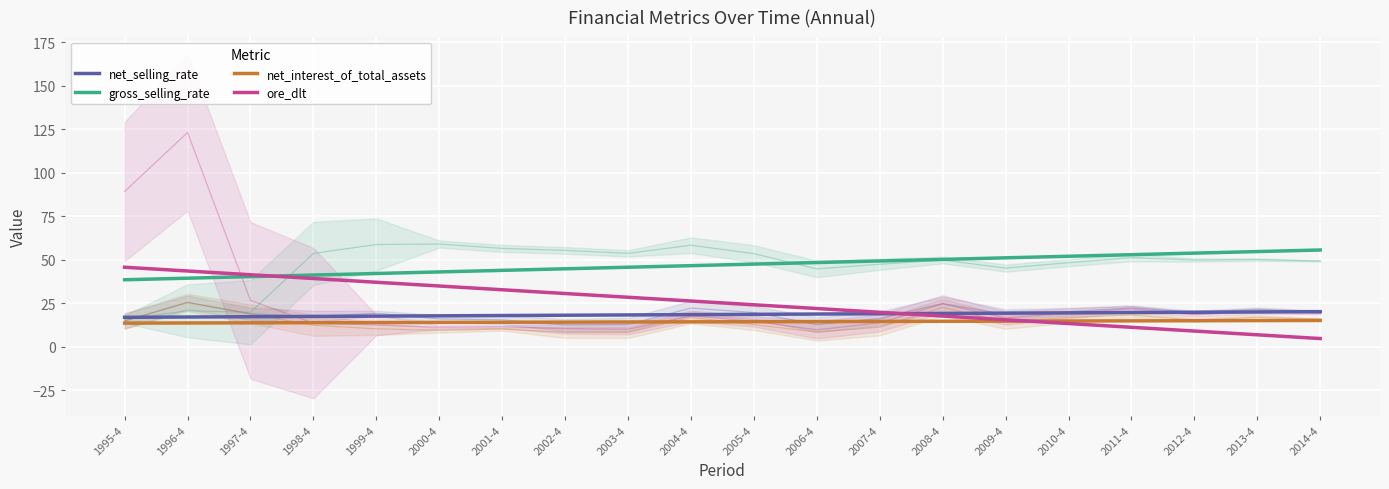

Read the net_selling_rate value at 1998-4.

17.4